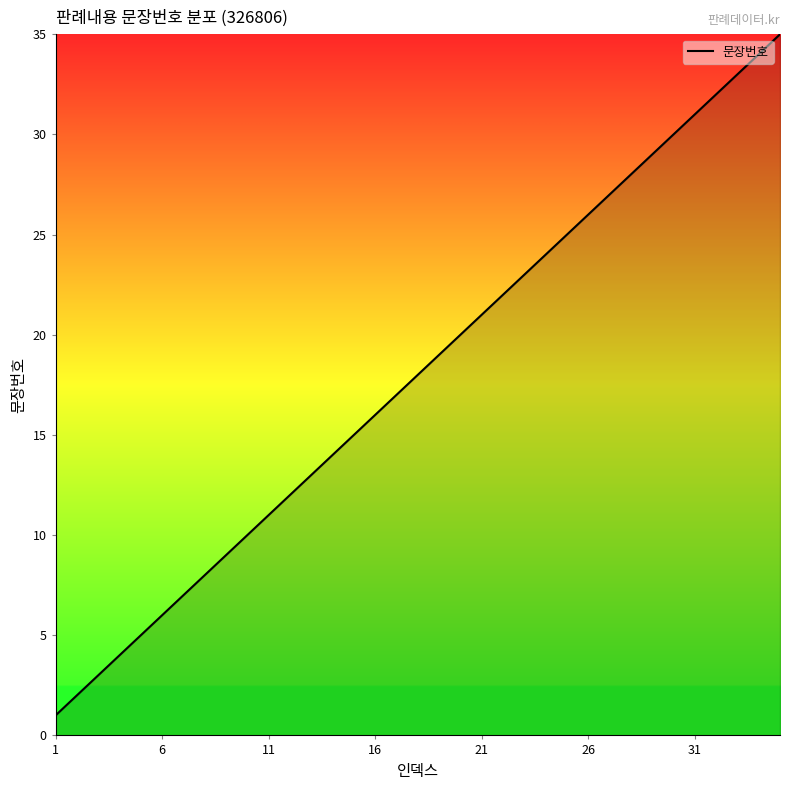

What is the maximum value shown in the chart?

35